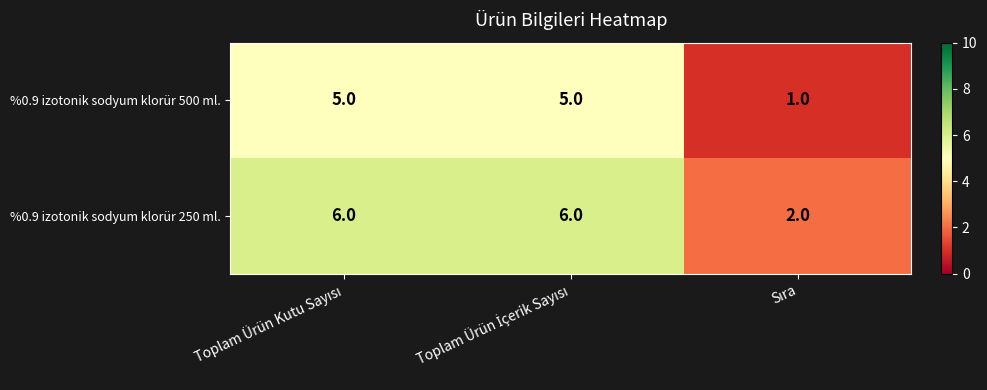

Which series has the largest total across all categories?

%0.9 izotonik sodyum klorür 250 ml.